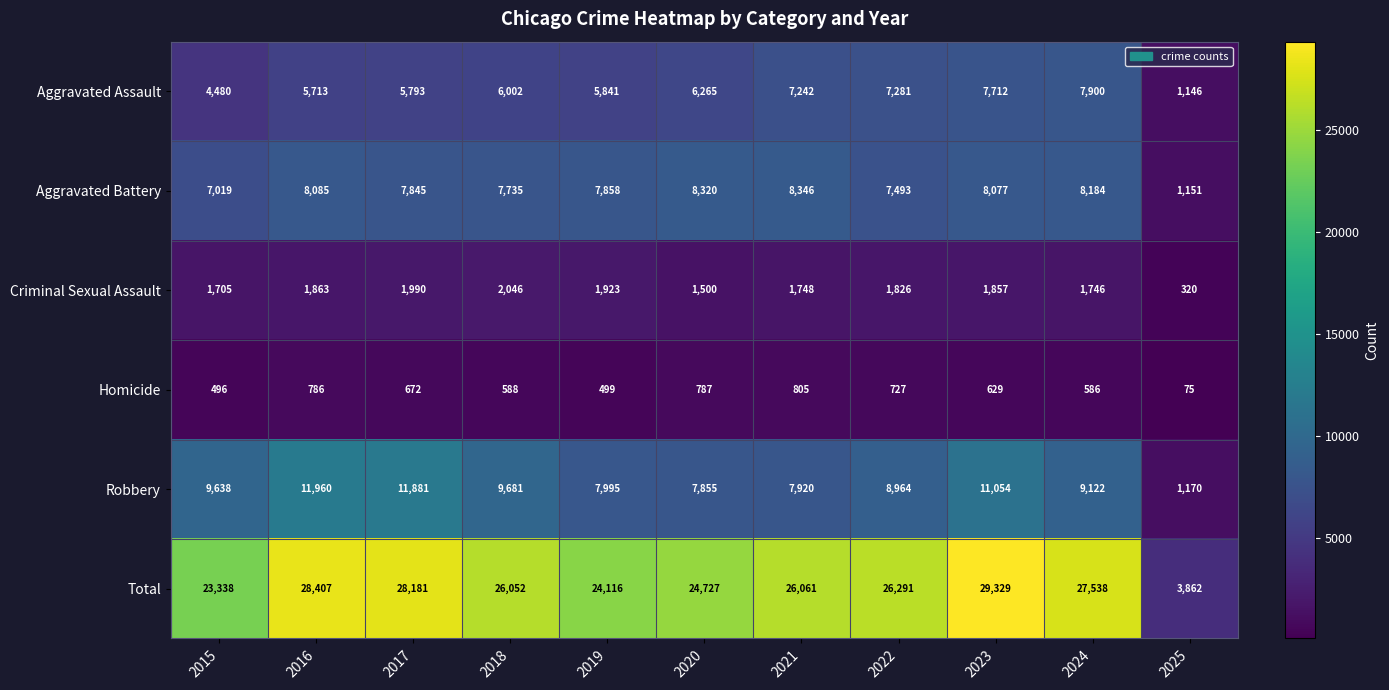

At which label is Total closest to 16595?

2015